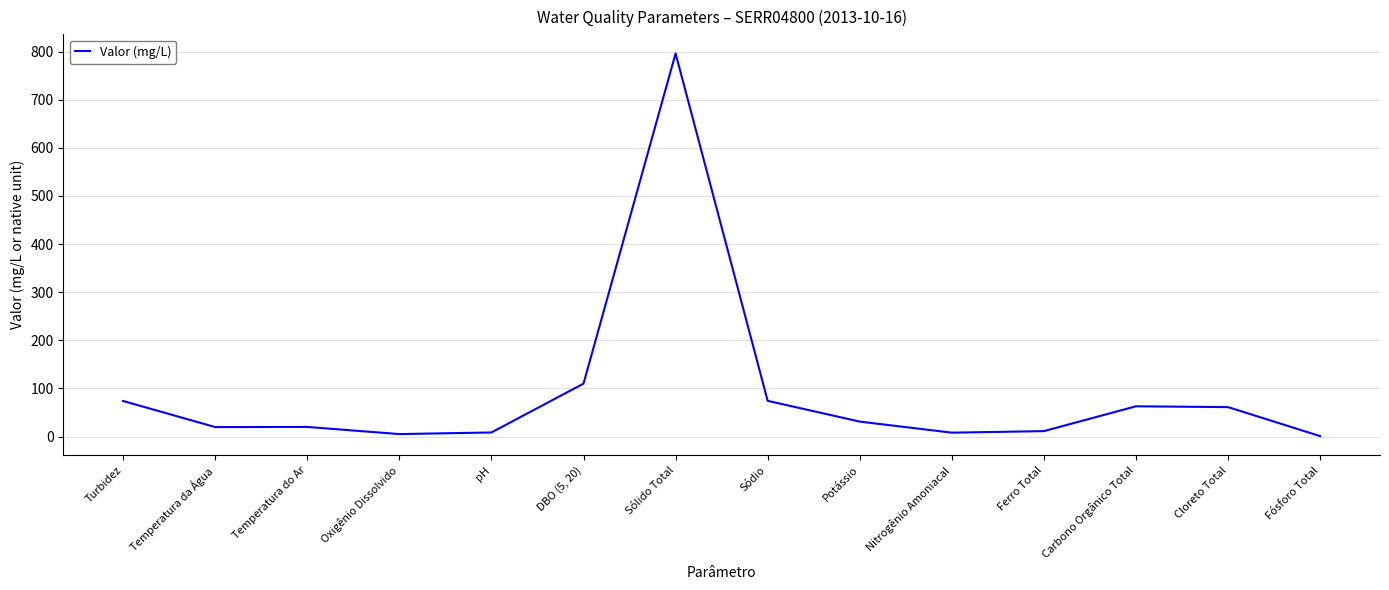

Which label corresponds to the largest value in the chart?

Sólido Total